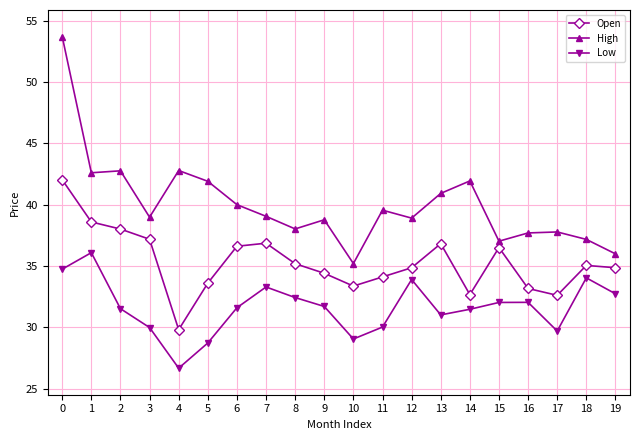

True or false: High has a value of 23.2 at 8.

False